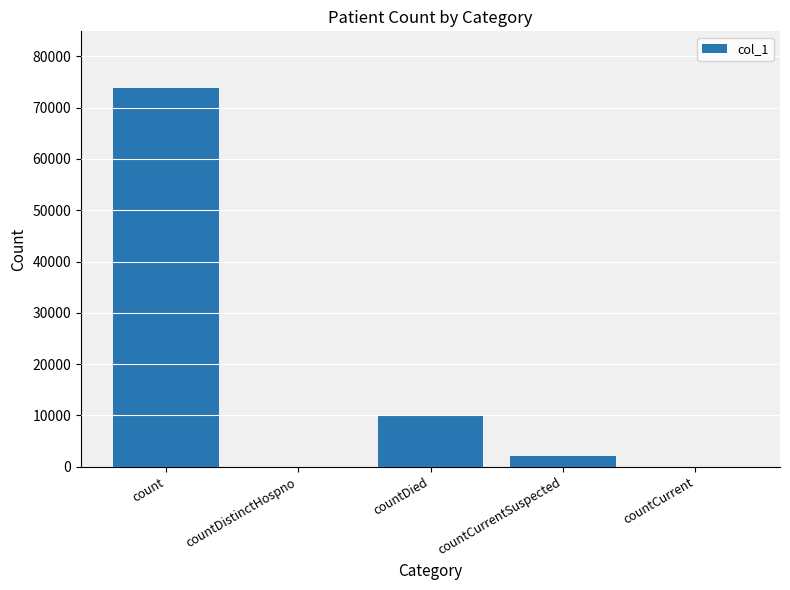

Reading left to right, transcribe all the data shown in this chart.

73783	0	9816	2041	0